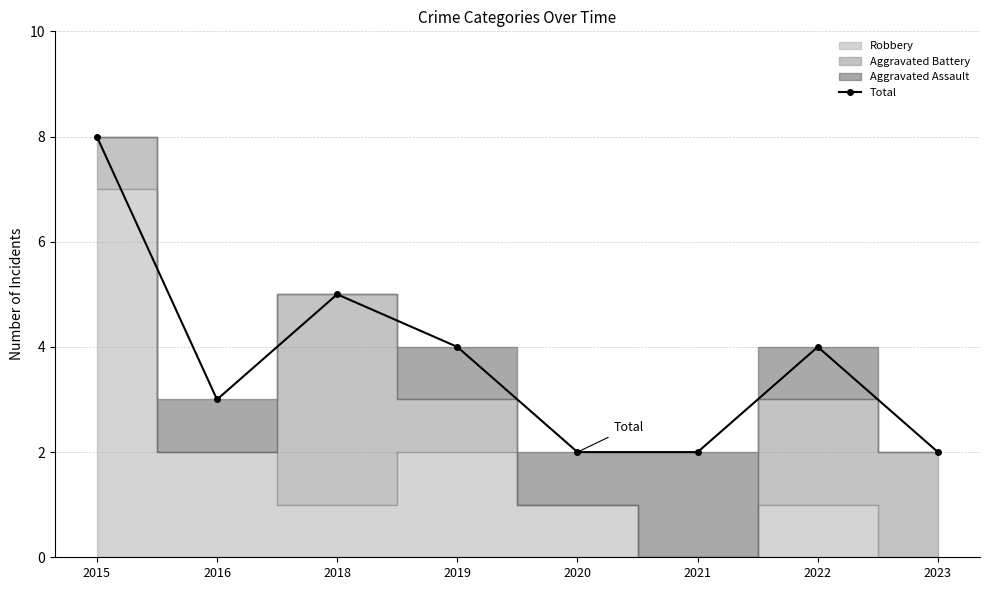

List the labels in order of value, largest first.

2015, 2018, 2019, 2022, 2016, 2020, 2021, 2023